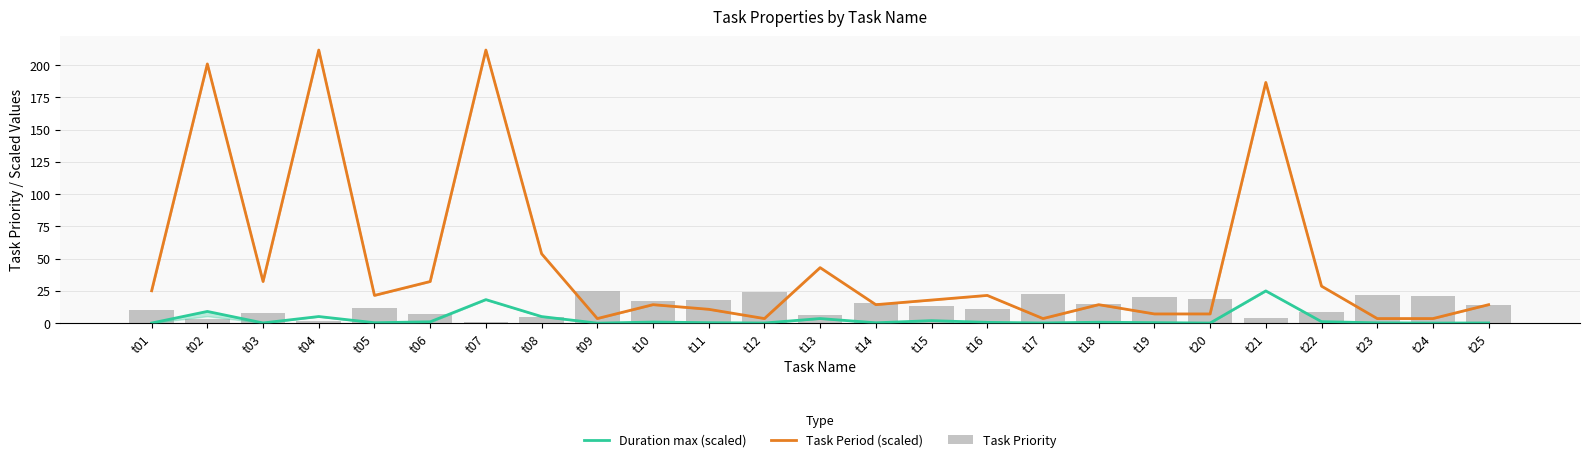

How many distinct data groups are displayed?

3